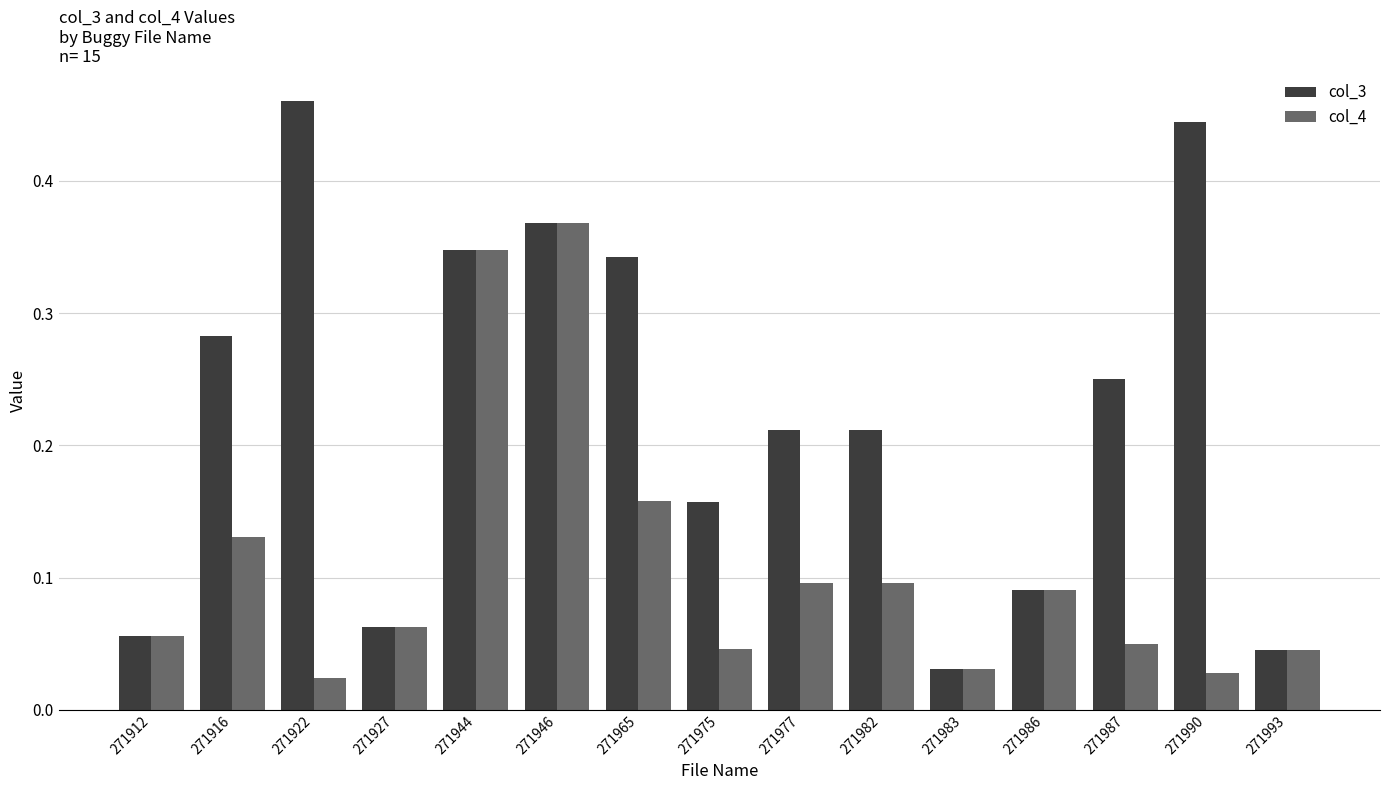

How many bars are there in each group?

2